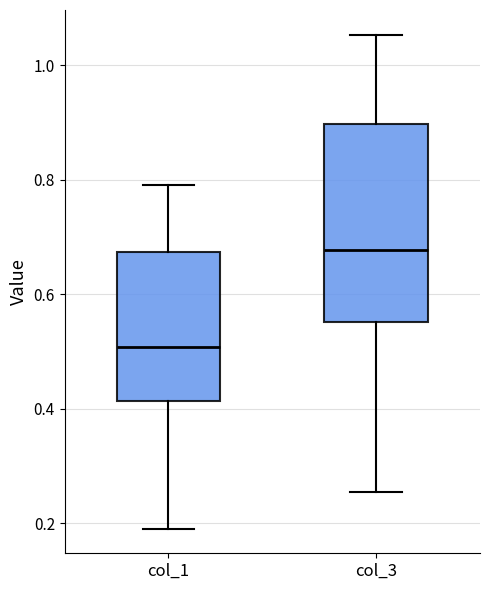

Comparing the boxes themselves (not the whiskers), which one is the tallest?

col_3